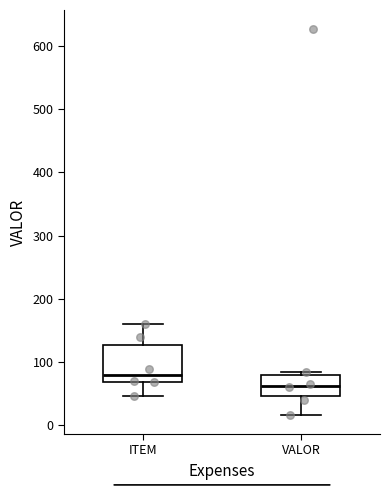

Reading left to right, transcribe this box plot: for each box, give where its median line is, the range the box spans, and where its two whiskers end, as read against the y-axis. The values are not printed on the chart, so give them approximately, as read against the axis.

ITEM: median 80, box 70 to 130, whiskers 50 to 160
VALOR: median 60, box 50 to 80, whiskers 20 to 80 (just above the box's upper edge)